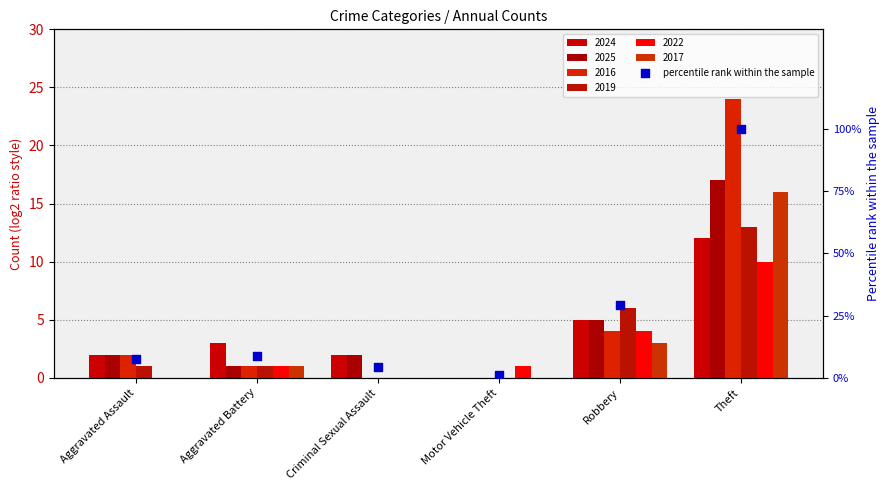

Which has a higher value, Theft or Aggravated Assault?

Theft